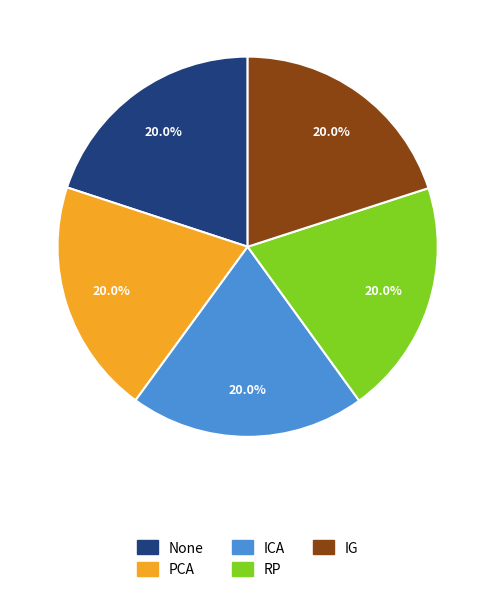

Combined, what portion of the pie is RP and PCA?

40.0%